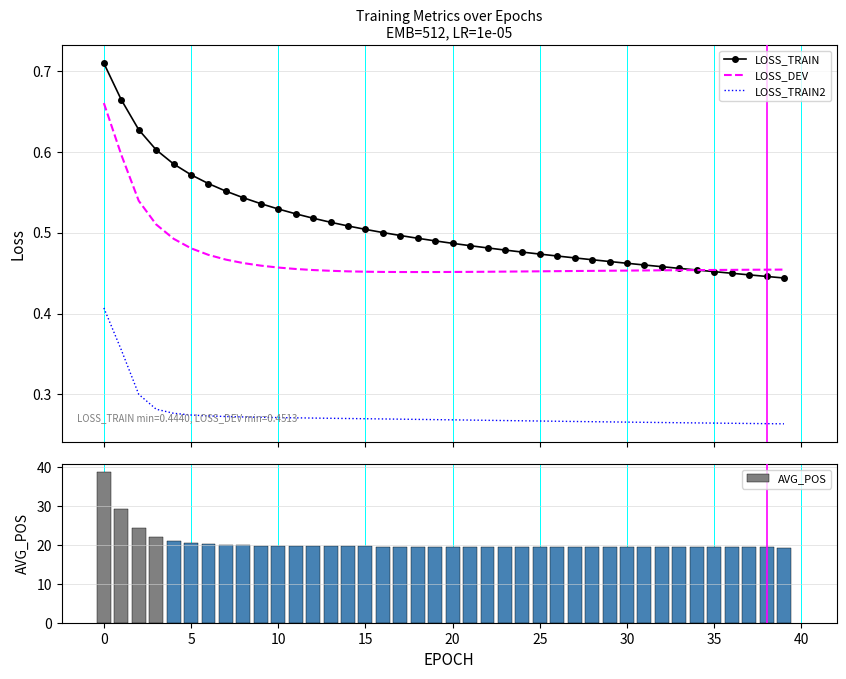

True or false: LOSS_TRAIN2 and LOSS_TRAIN cross at least once.

False